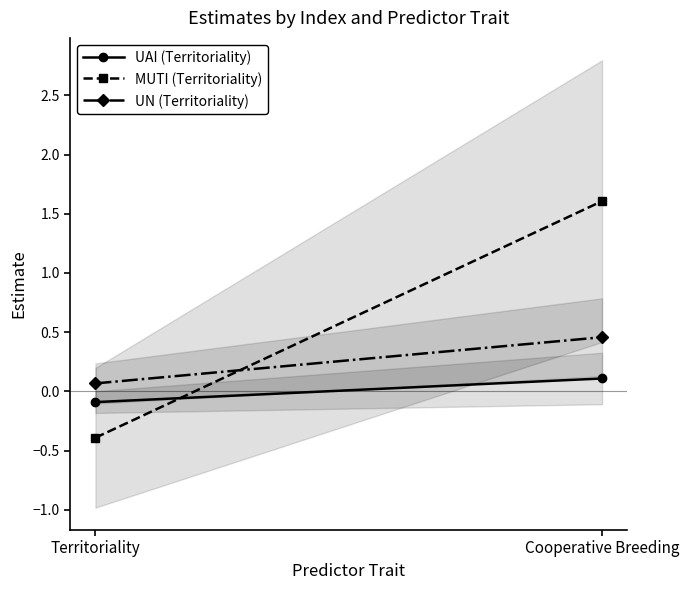

What is the difference between the maximum and minimum values in the MUTI (Territoriality) series?

2.0